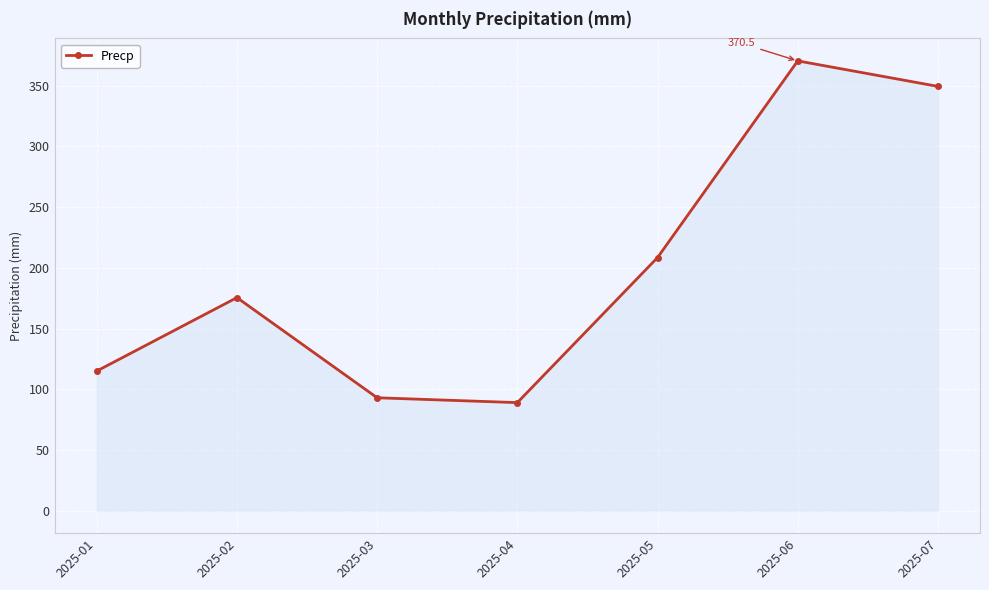

Which label corresponds to the smallest value in the chart?

2025-04